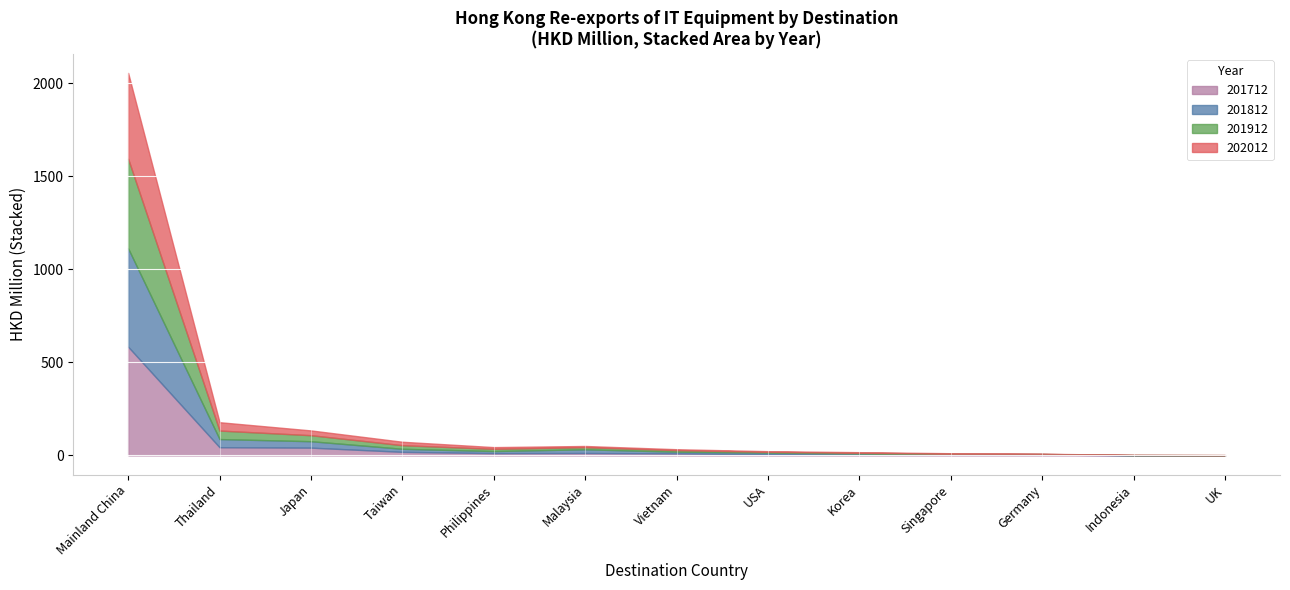

Is it true that 201812 equals 528.6 at CHINESE MAINLAND (MAINLAND CHINA)?

True